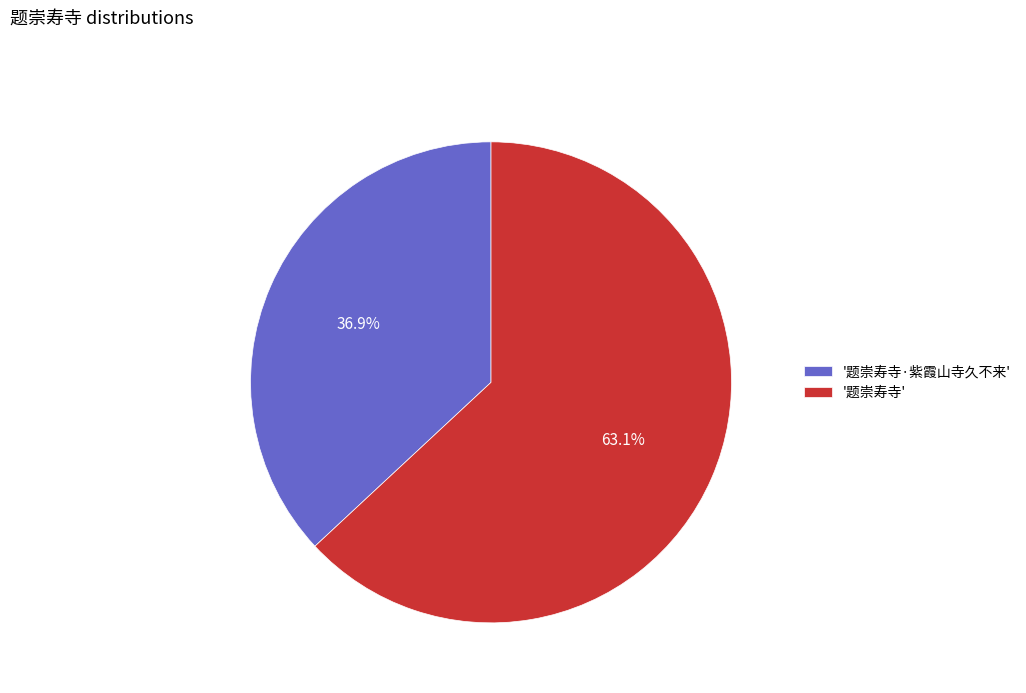

Combined, what portion of the pie is '题崇寿寺·紫霞山寺久不来' and '题崇寿寺'?

100.0%